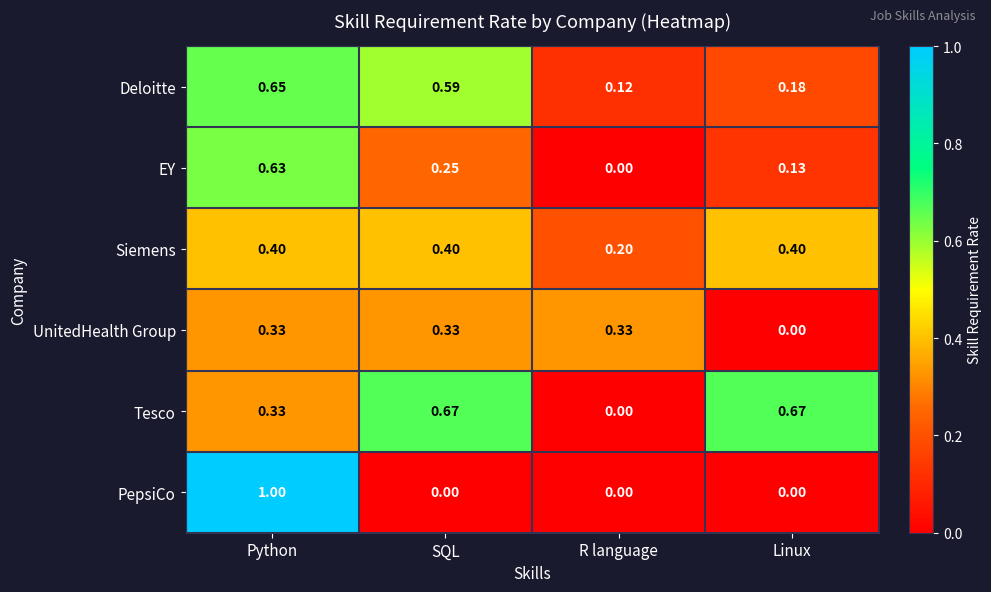

Where is UnitedHealth Group nearest to the value 0?

Linux